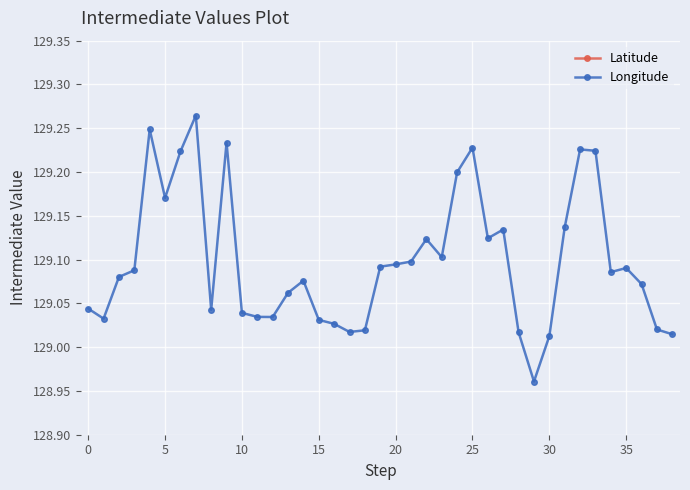

Read the Latitude value at 32.

35.2